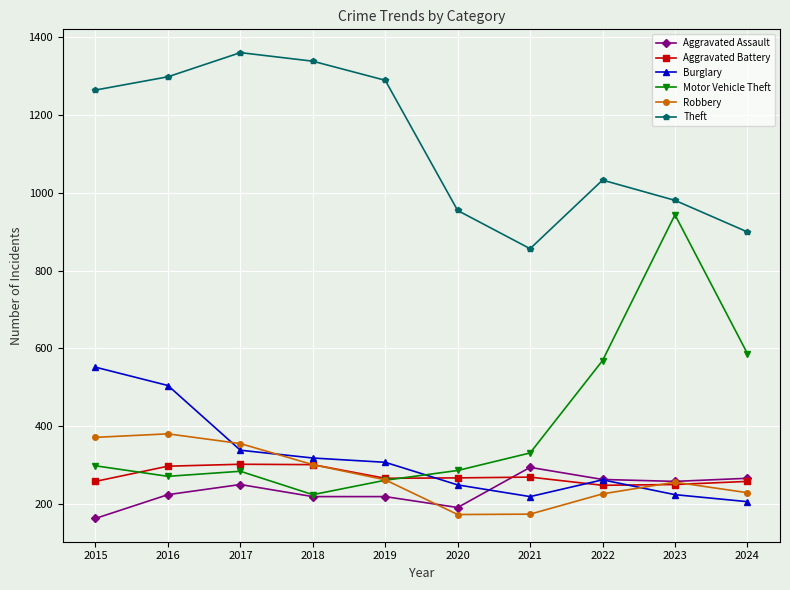

What is the highest value of the Motor Vehicle Theft series?

943